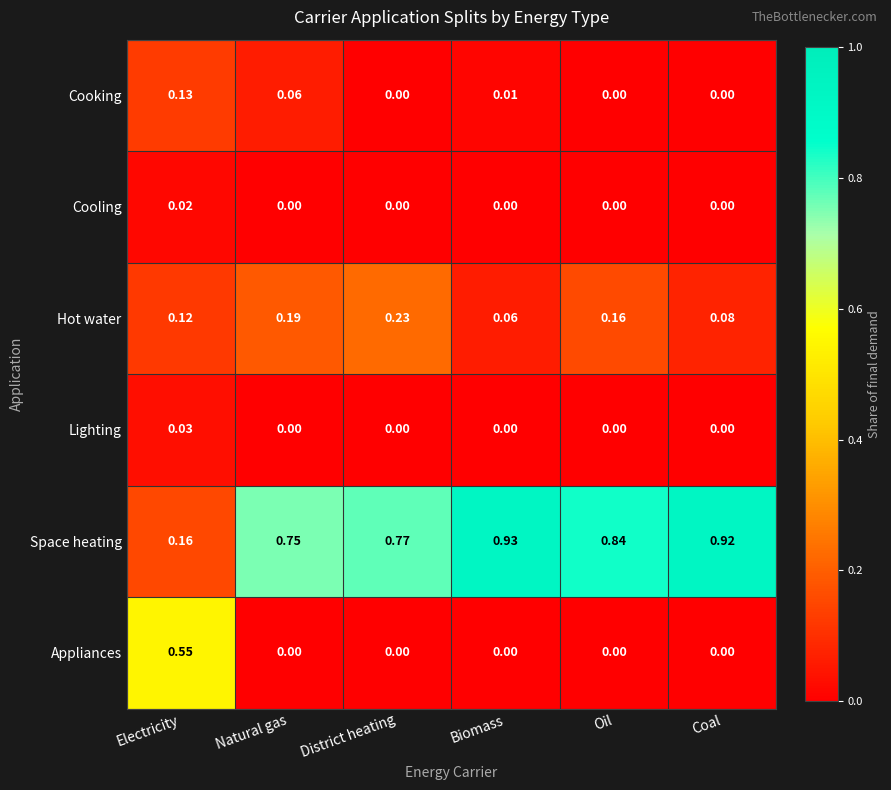

Rank the series at Electricity from lowest to highest value.

Cooling, Lighting, Hot water, Cooking, Space heating, Appliances